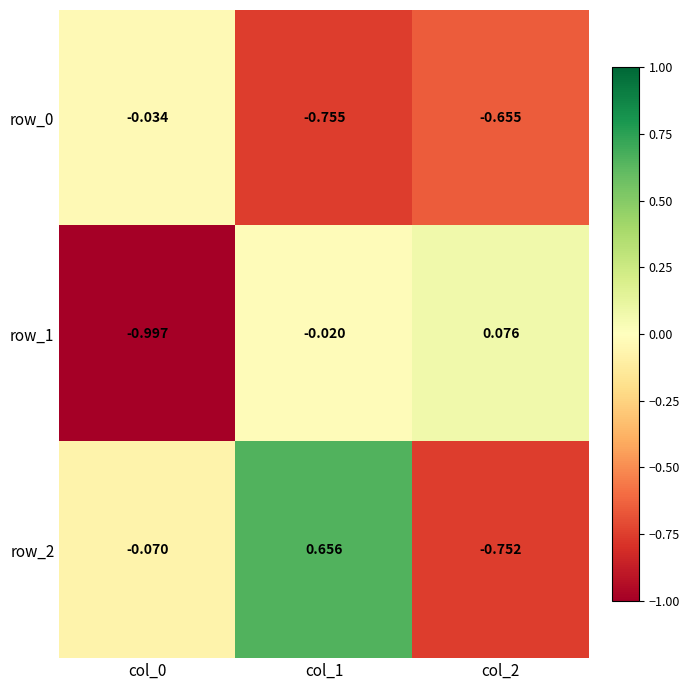

Is the value of row_2 at col_1 greater than the value of row_1 at col_2?

Yes